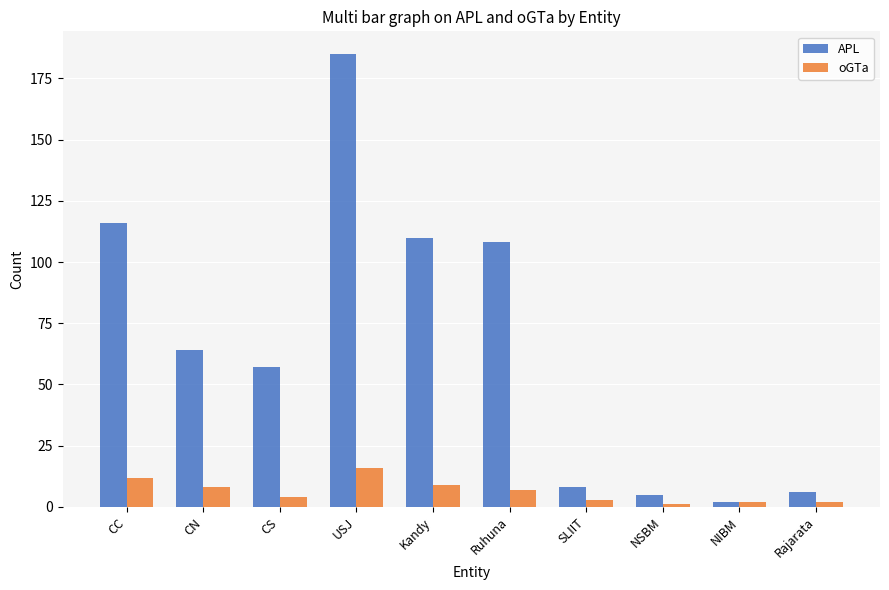

How many data points in oGTa are less than 7?

5